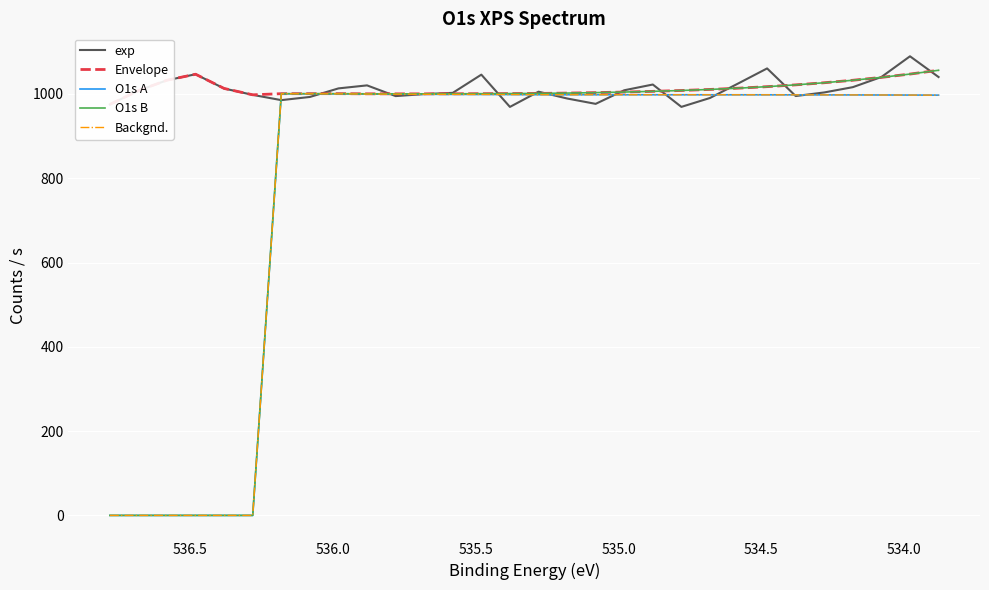

True or false: Envelope has more than 1 points higher than both neighbors.

True